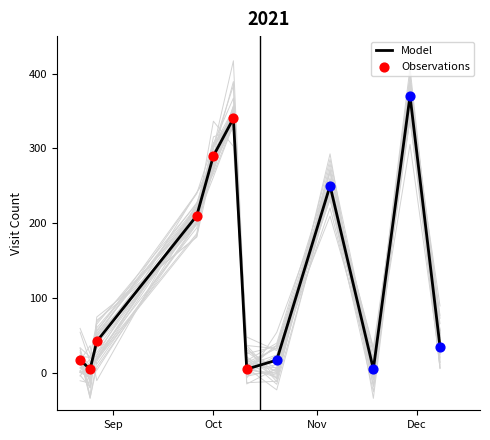

Approximately how many times larger is the value at 2021-08-22 compared to 2021-10-07?

0.1